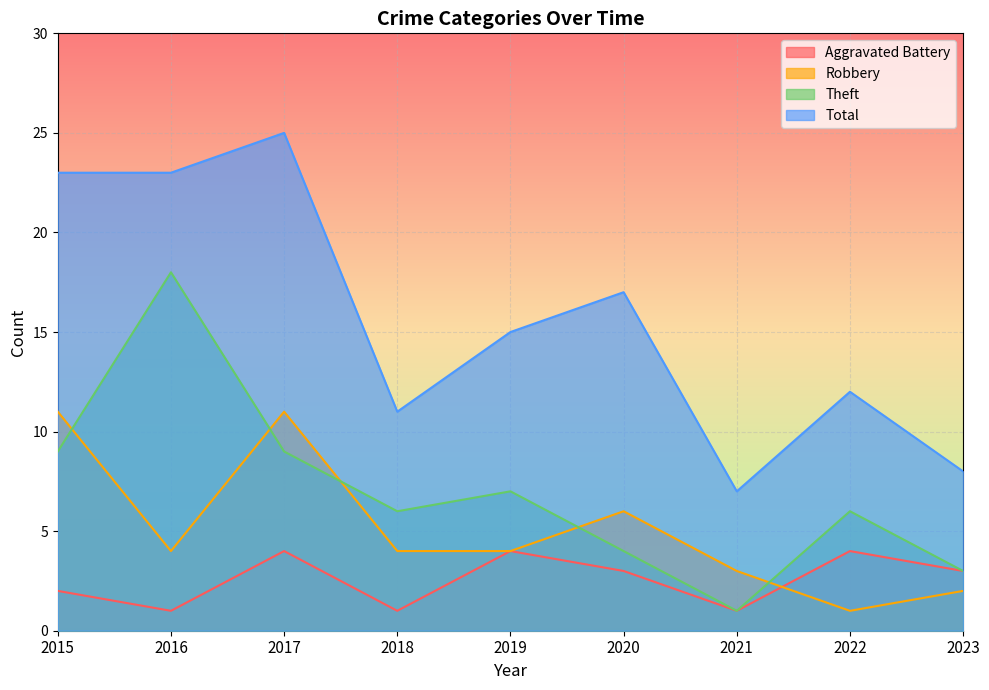

Which series has the largest total across all categories?

Total